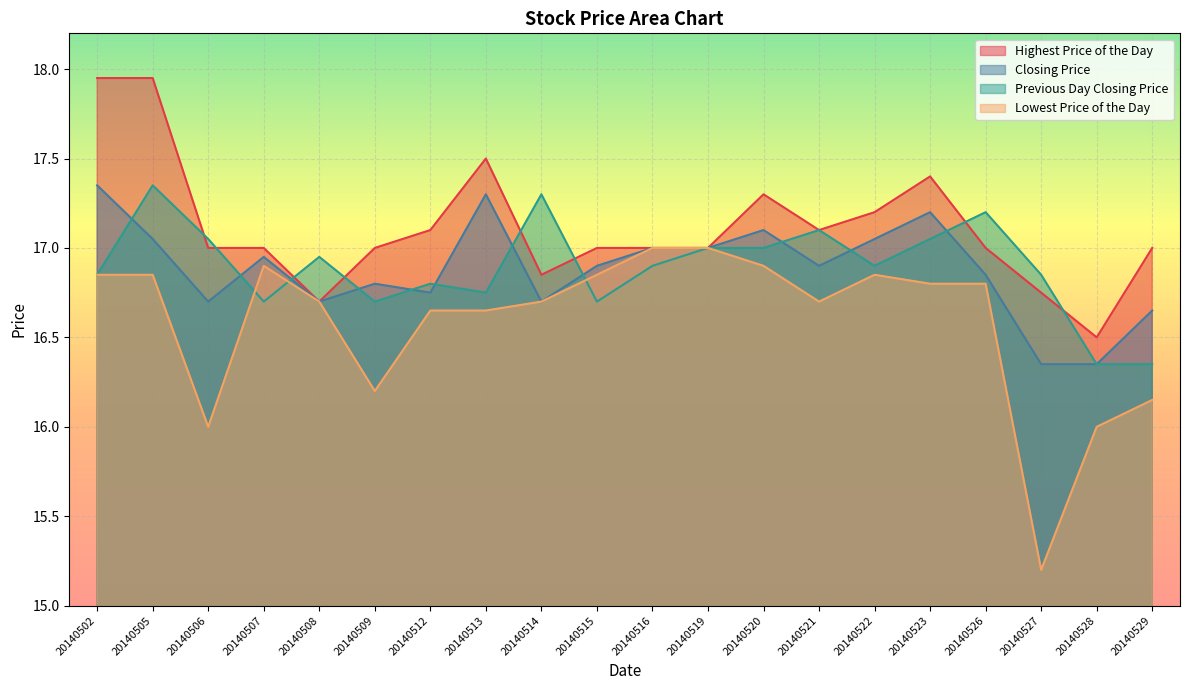

True or false: Previous Day Closing Price has a value of 16.7 at 20140509.

True